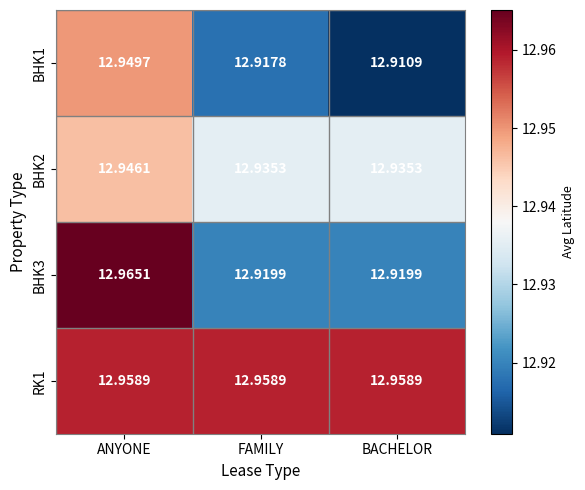

At which category is the sum across all series the highest?

ANYONE